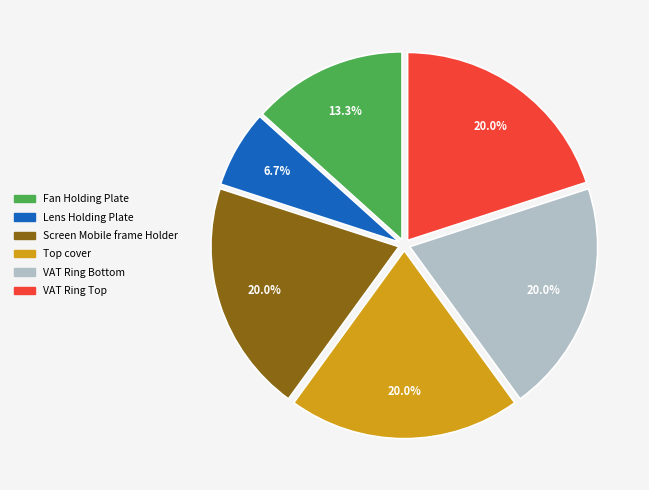

Does Fan Holding Plate represent more than half of the total?

No